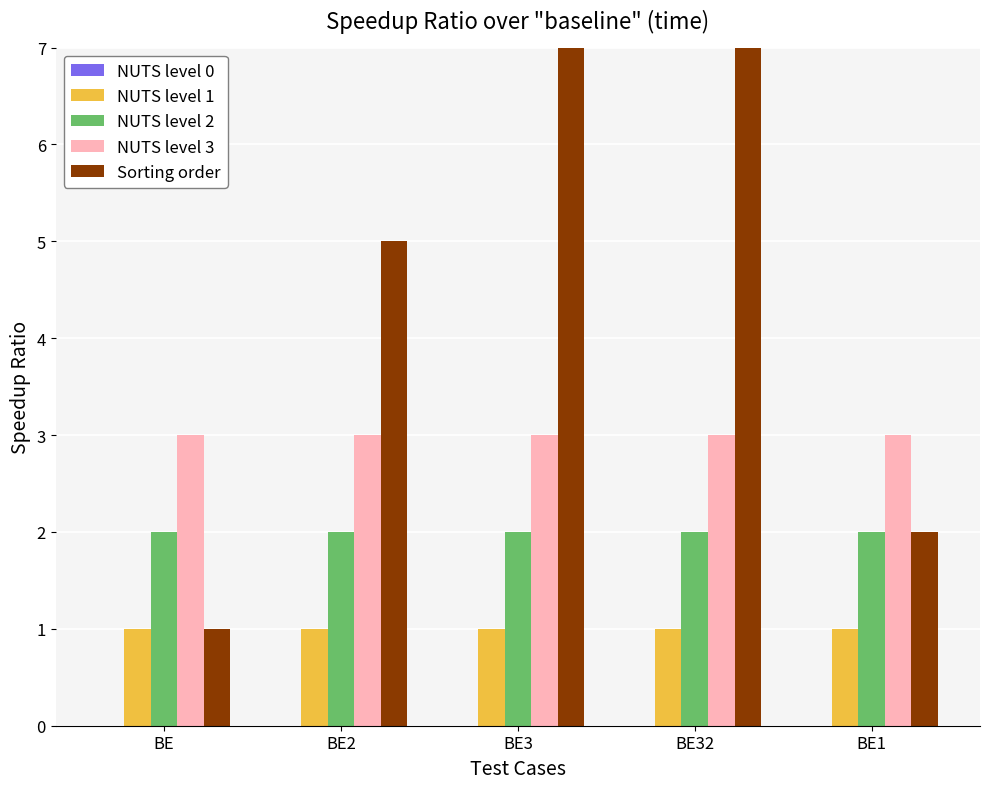

Between BE2 and BE3, which series saw the biggest shift?

Sorting order